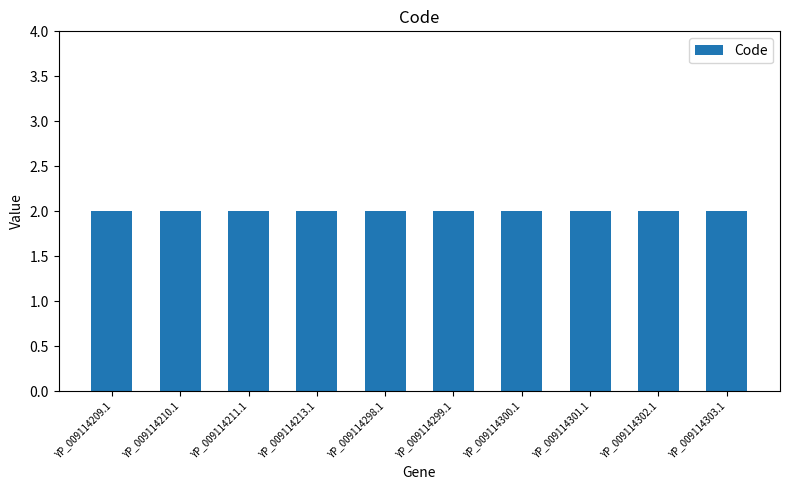

What is the average value of the Code series?

2